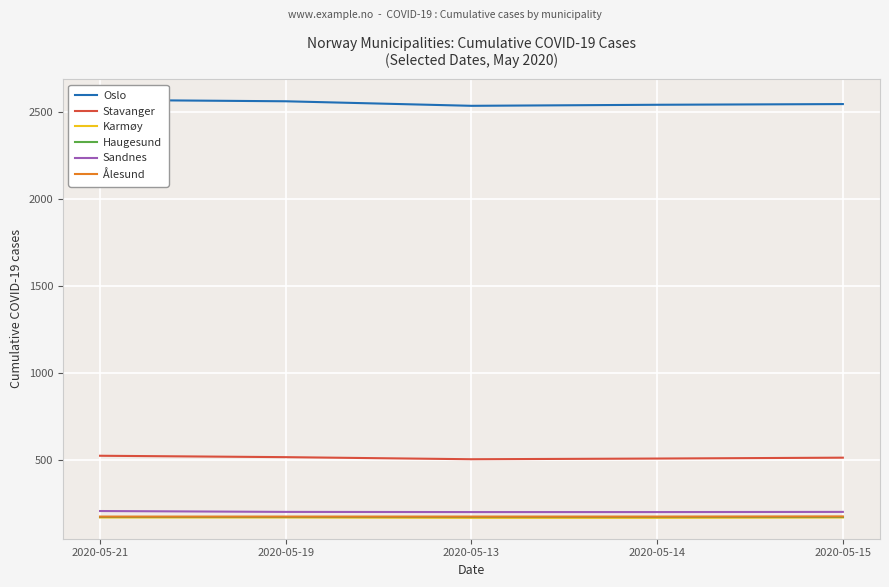

What is the maximum value for Stavanger?

527